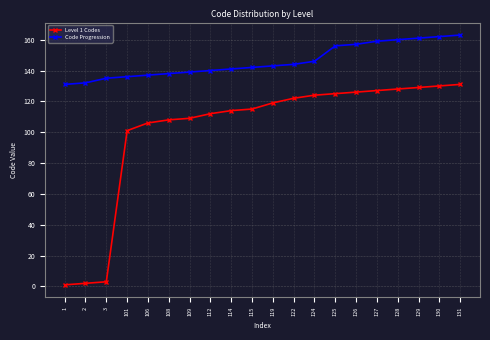

At how many categories does at least one series exceed 116?

20